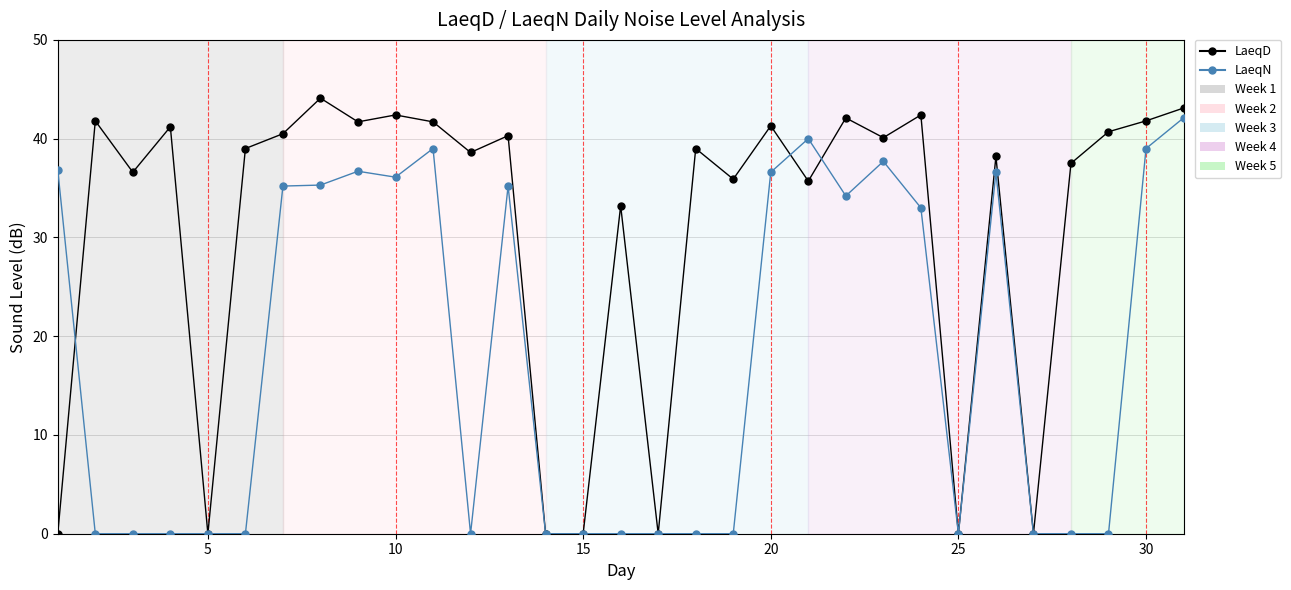

How many interior local peaks does the LaeqD series have?

11